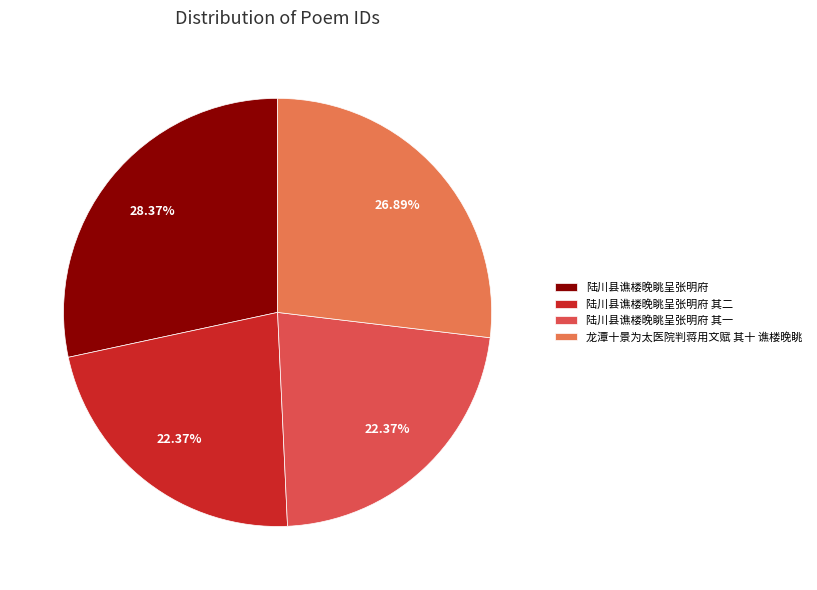

Is it true that 龙潭十景为太医院判蒋用文赋 其十 谯楼晚眺 is 14% of the pie?

False